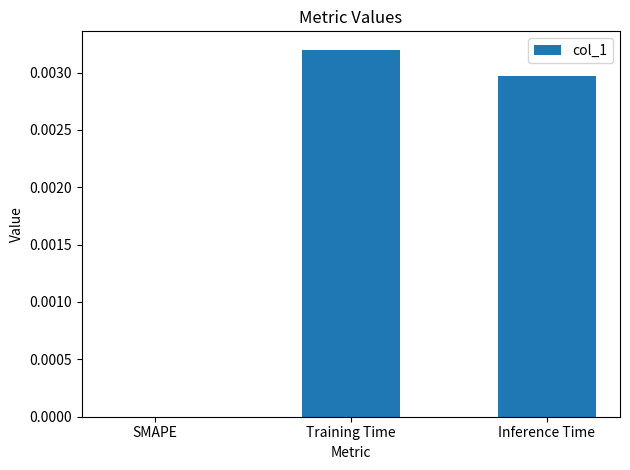

Is it true that the value at Training Time is 0.0?

True